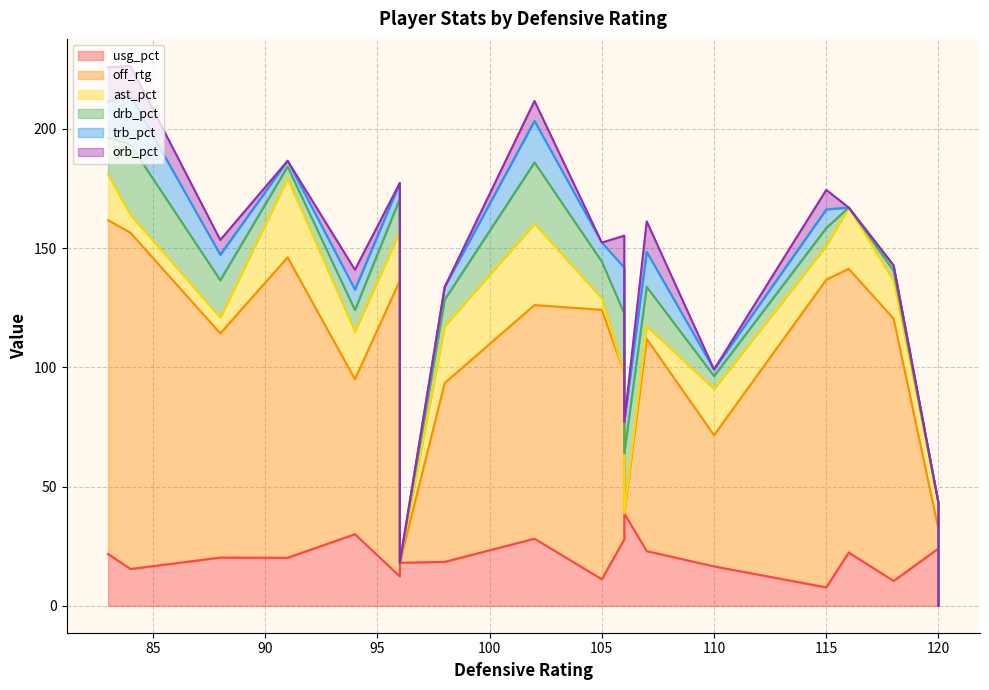

What is the difference between the highest and lowest values at 96?

124.0